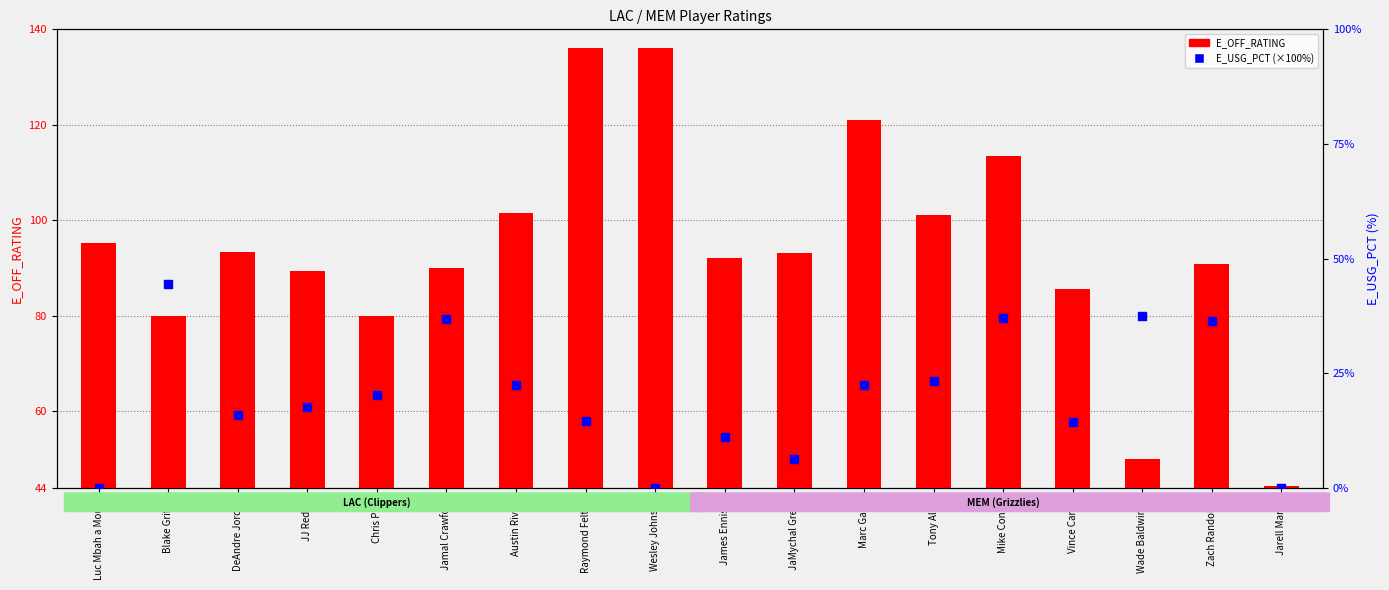

Approximately how many times larger is the value at Marc Gasol compared to Wade Baldwin IV?

0.6